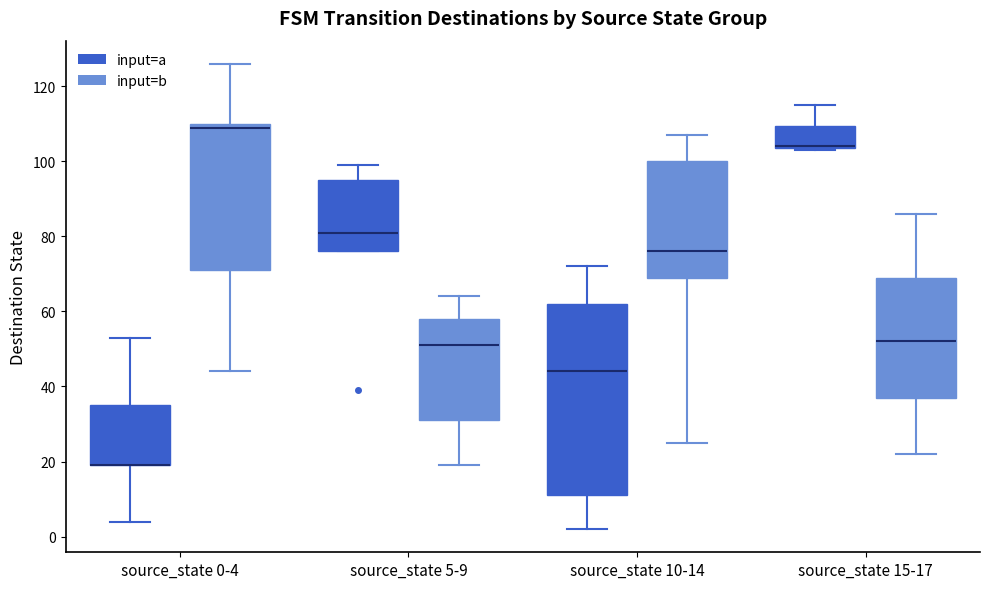

Reading left to right, transcribe this box plot: for each box, give where its median line is, the range the box spans, and where its two whiskers end, as read against the y-axis. The values are not printed on the chart, so give them approximately, as read against the axis.

source_state 0-4 (input=a): median 20 (drawn on the box's lower edge), box 20 to 36, whiskers 4 to 54
source_state 0-4 (input=b): median 110 (just below the box's upper edge), box 72 to 110, whiskers 44 to 126
source_state 5-9 (input=a): median 82, box 76 to 96, whiskers 76 to 100
source_state 5-9 (input=b): median 52, box 32 to 58, whiskers 20 to 64
source_state 10-14 (input=a): median 44, box 12 to 62, whiskers 2 to 72
source_state 10-14 (input=b): median 76, box 70 to 100, whiskers 26 to 108
source_state 15-17 (input=a): median 104 (drawn on the box's lower edge), box 104 to 110, whiskers 104 to 116
source_state 15-17 (input=b): median 52, box 38 to 70, whiskers 22 to 86